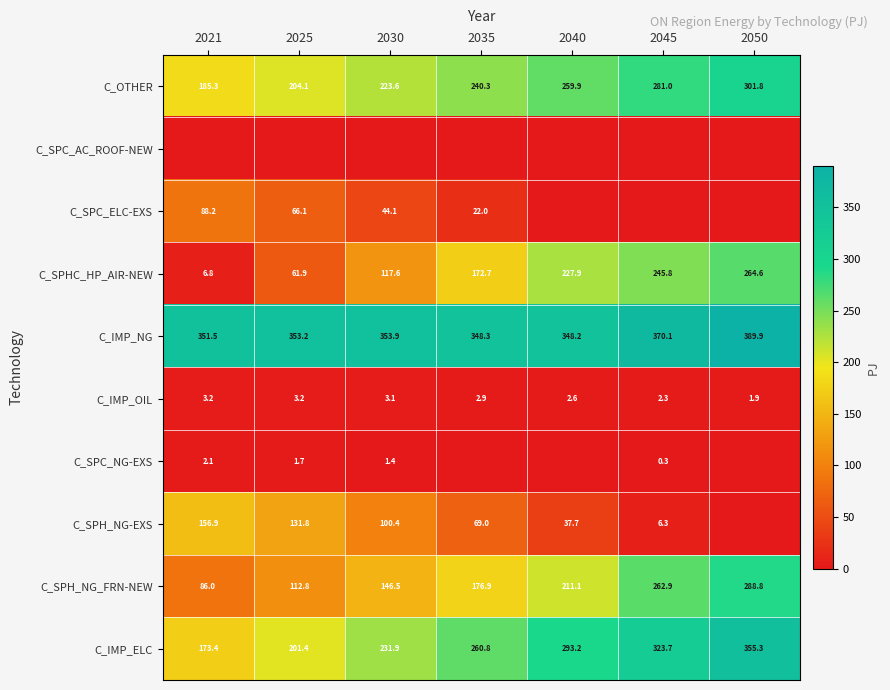

Is the value of C_IMP_ELC at 2050 greater than the value of C_IMP_NG at 2025?

Yes